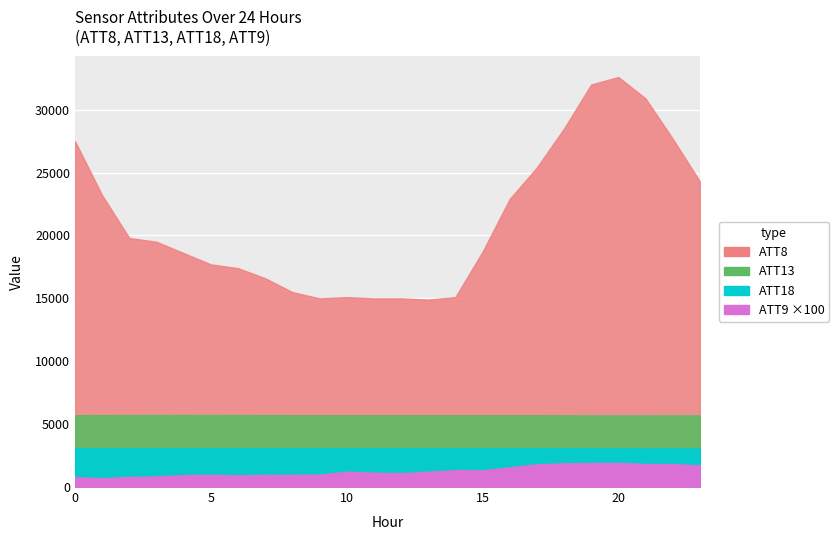

What is the average value of the ATT8 series?

21204.2